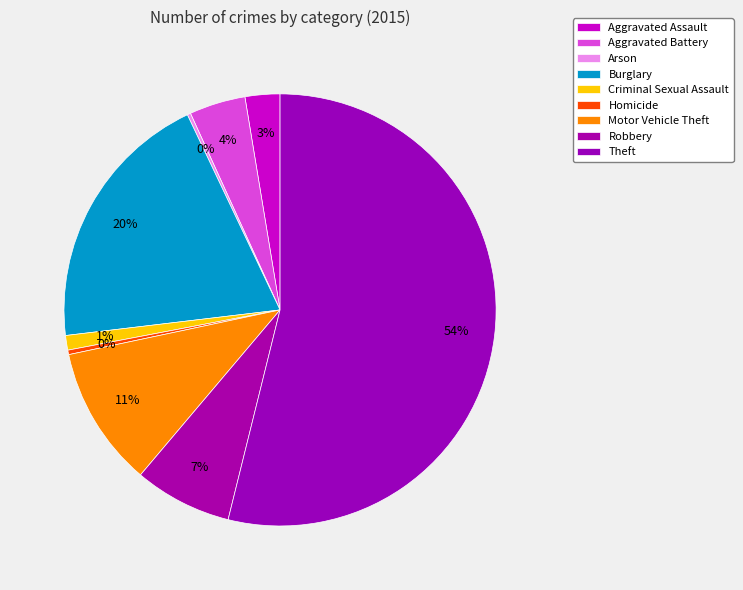

What portion of the pie excludes Theft?

46.1%